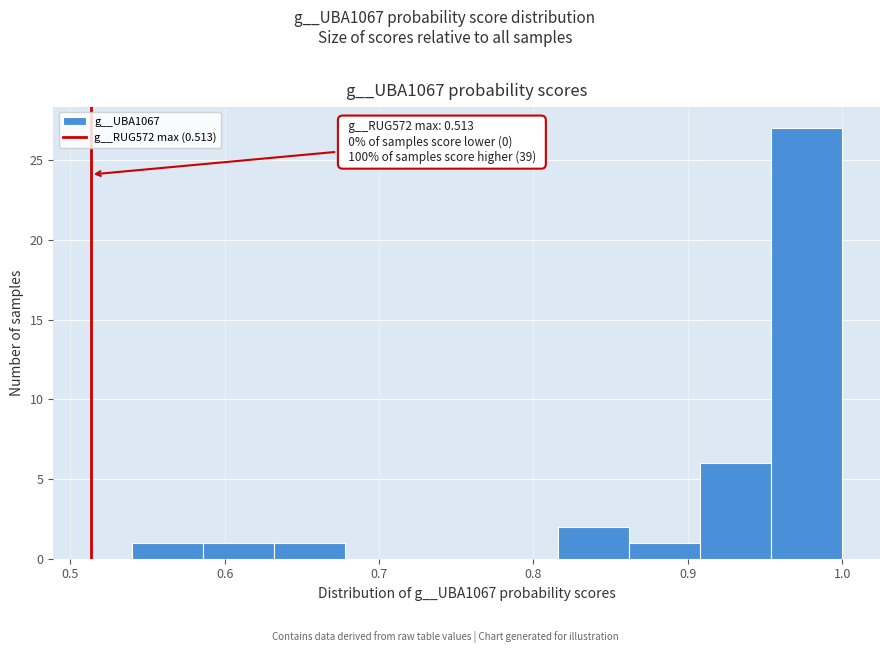

Over which range of the x-axis is the bar tallest?

0.95 to 1.00